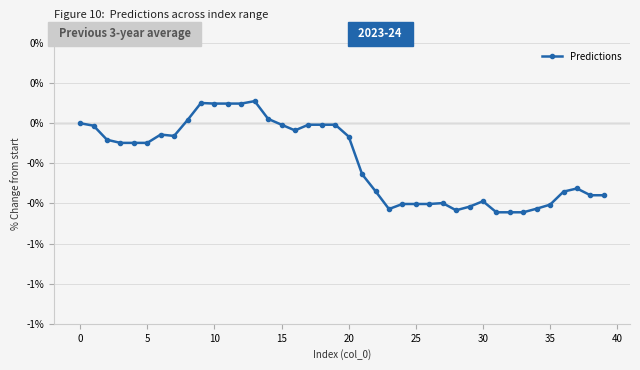

Does the chart have visible grid lines?

Yes